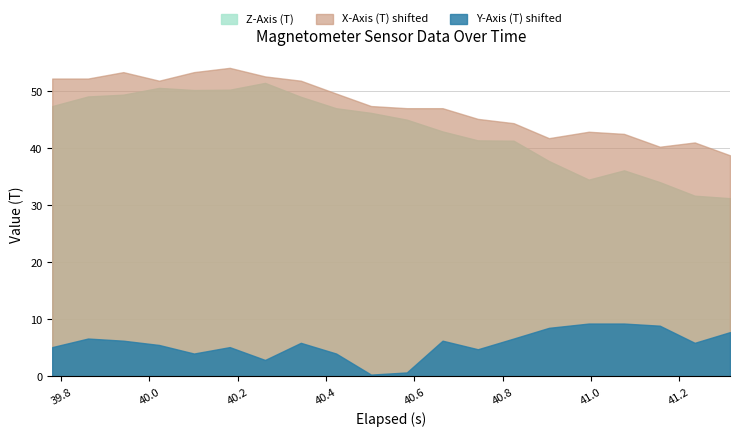

How many interior local valleys does the Y-Axis (T) series have?

5